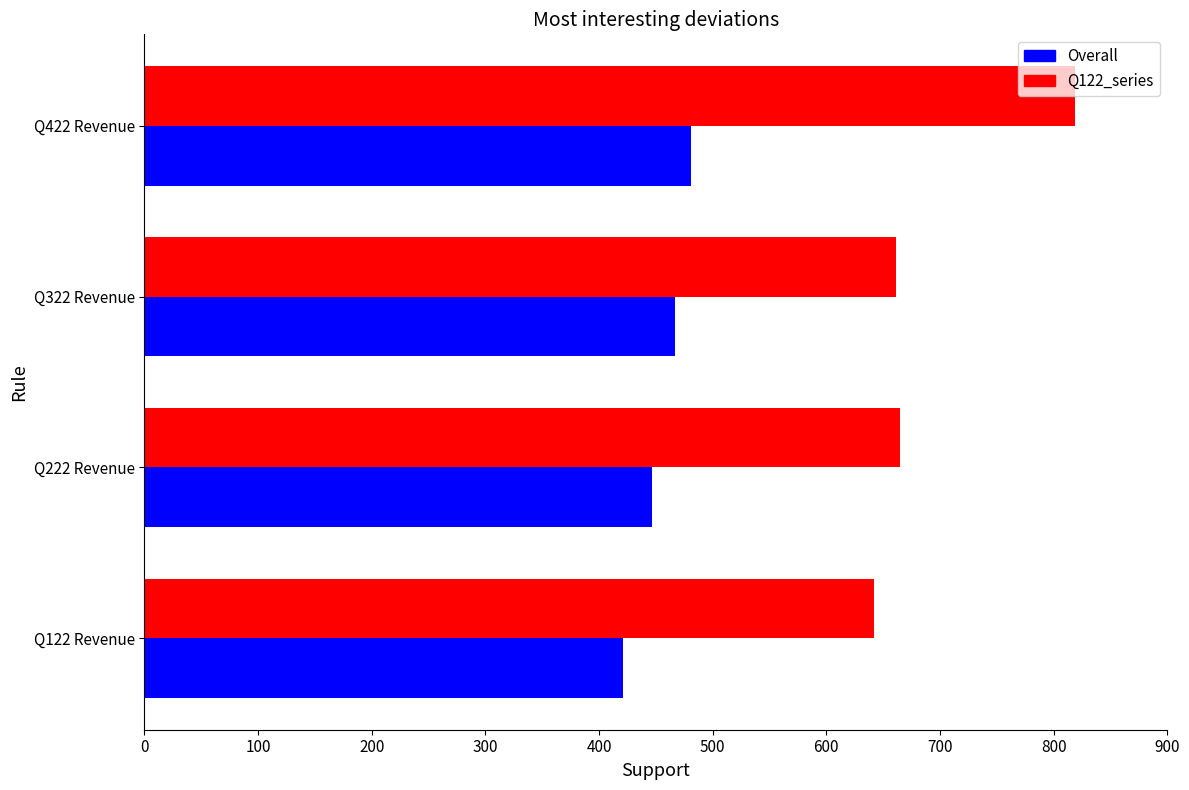

At which category is the sum across all series the highest?

Q422 Revenue